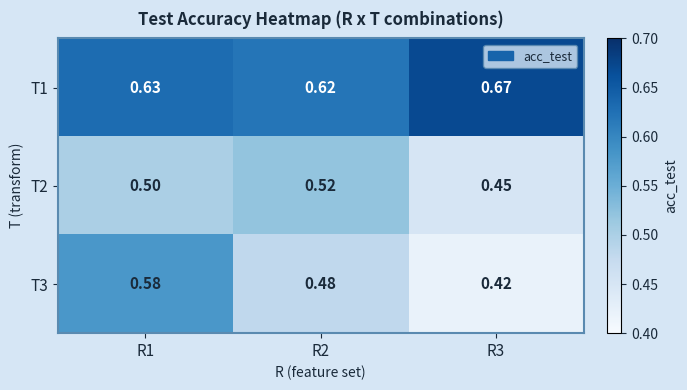

Rank the series by their maximum value, from lowest to highest.

T2, T3, T1